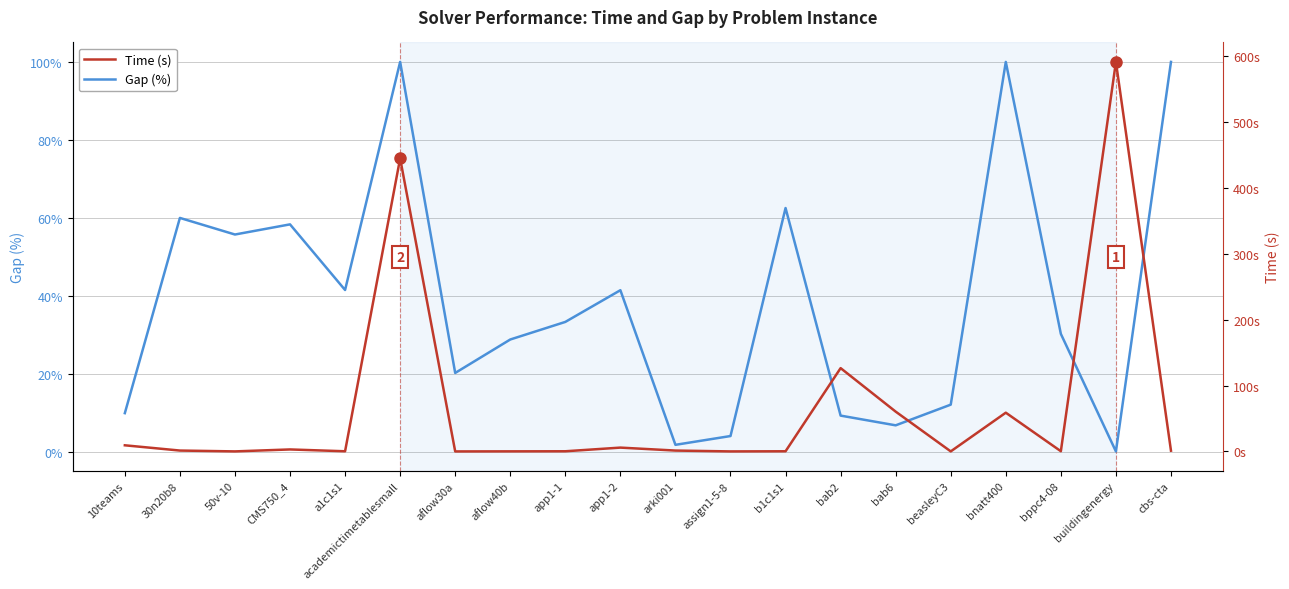

How many values in the Time (s) series exceed 1?

11